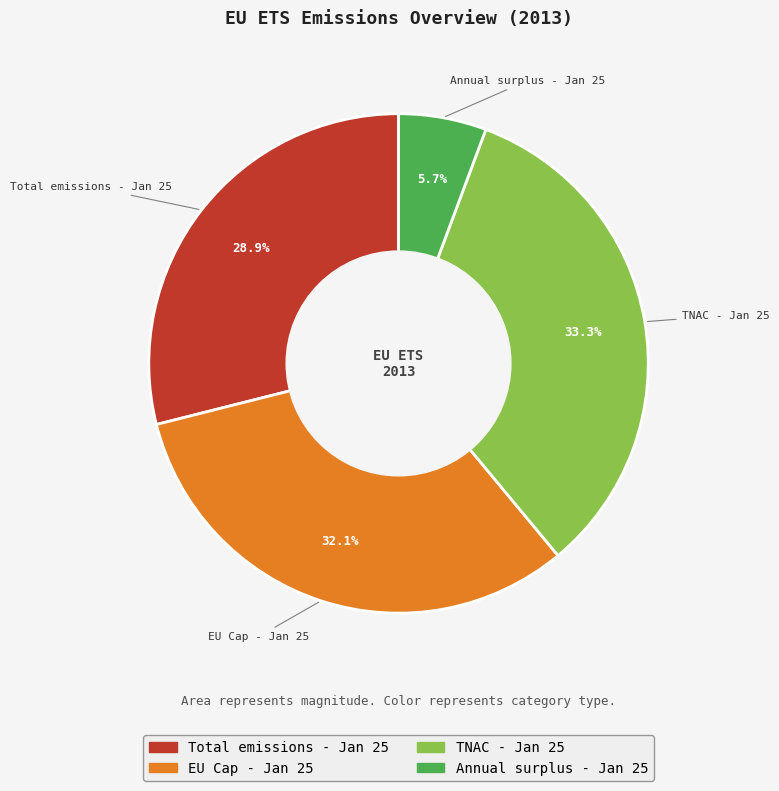

Count the number of slices in the pie.

4